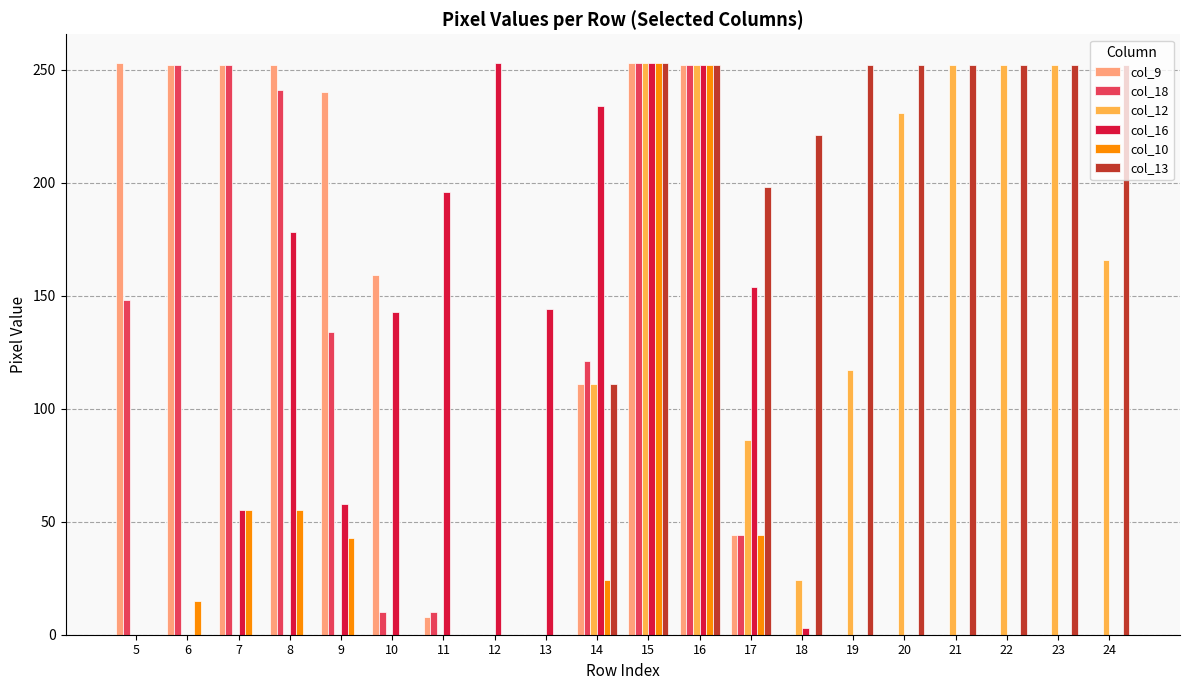

Is it true that col_9 equals -128 at 13?

False